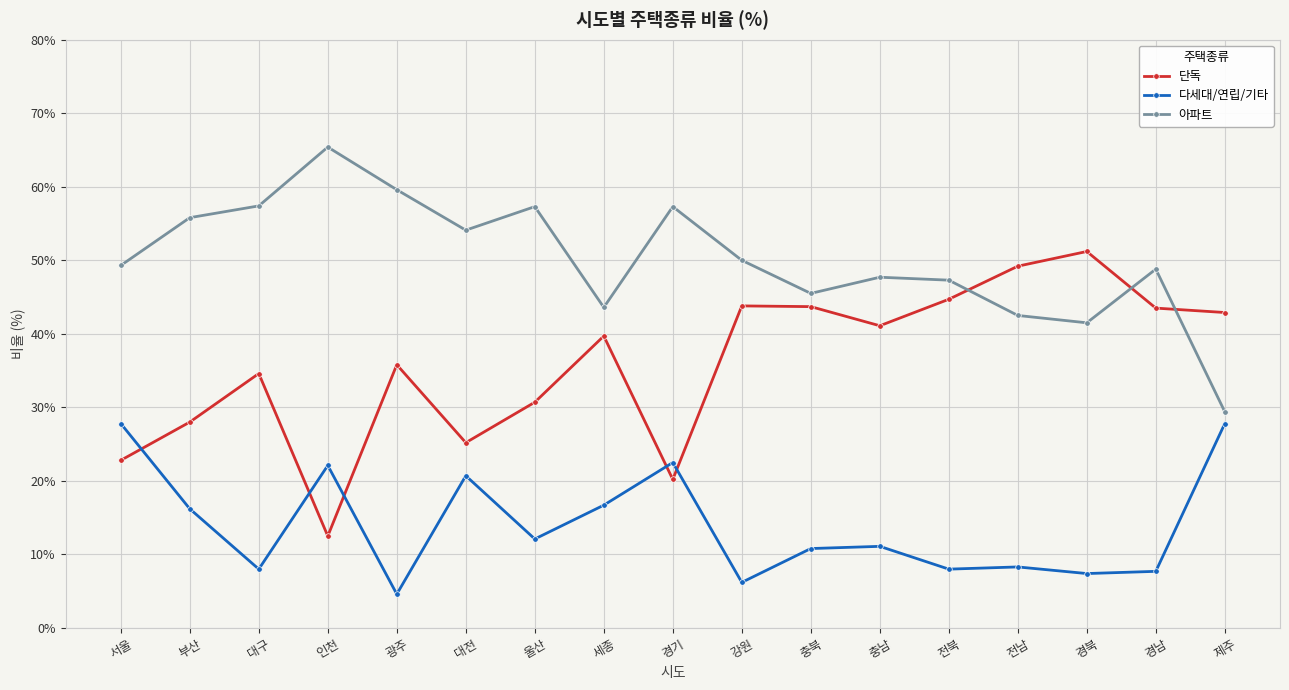

True or false: 아파트 and 다세대/연립/기타 intersect in this chart.

False